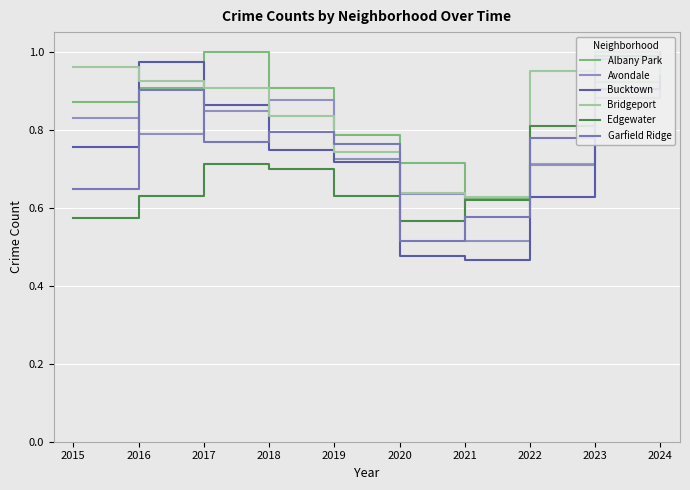

What is the total value across all series at 2022?

4.6